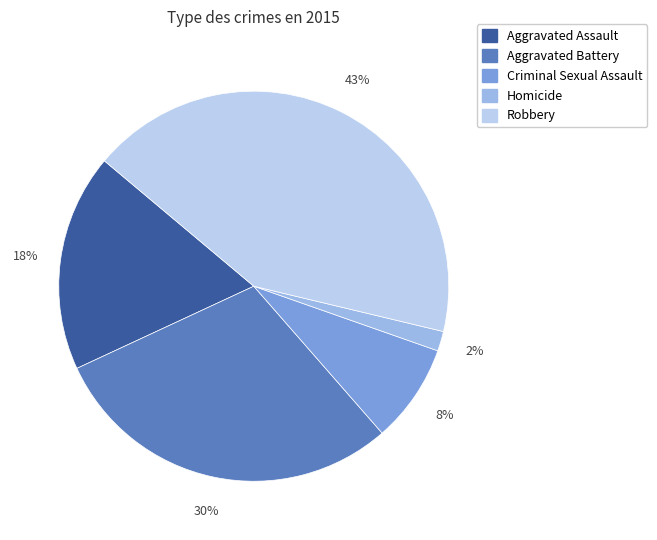

To the nearest percent, what is the difference between the largest and smallest slice percentages?

41%